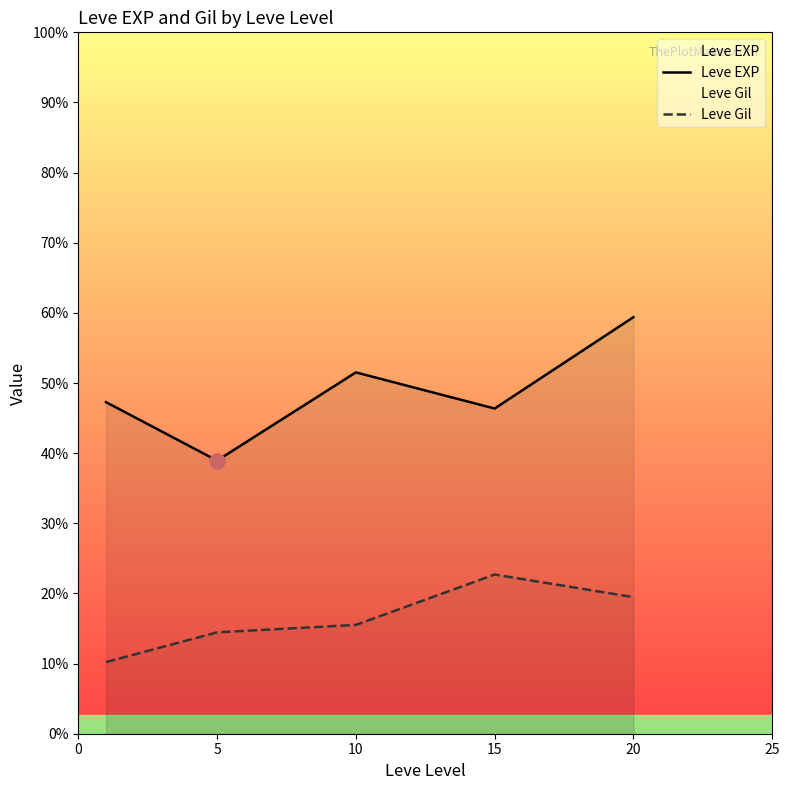

At which category is the sum across all series the highest?

20